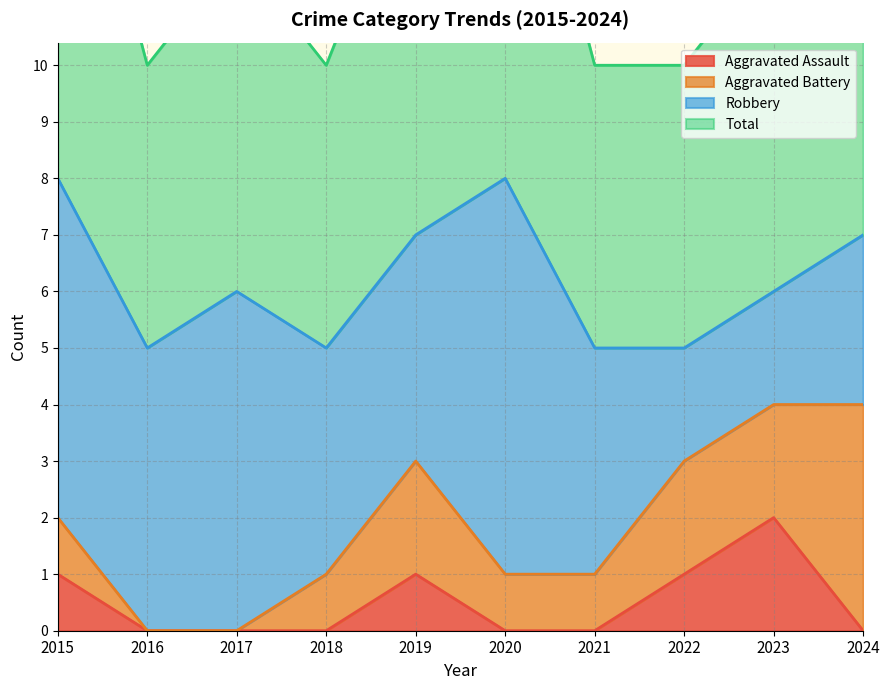

At which category does Aggravated Assault reach its first local peak?

2019